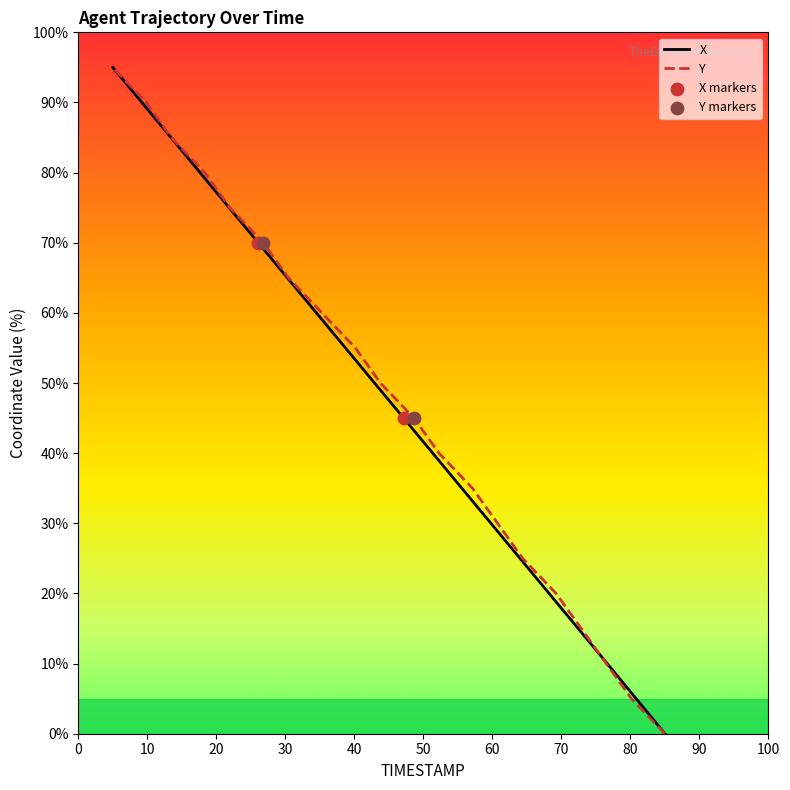

Which series has the largest total across all categories?

X